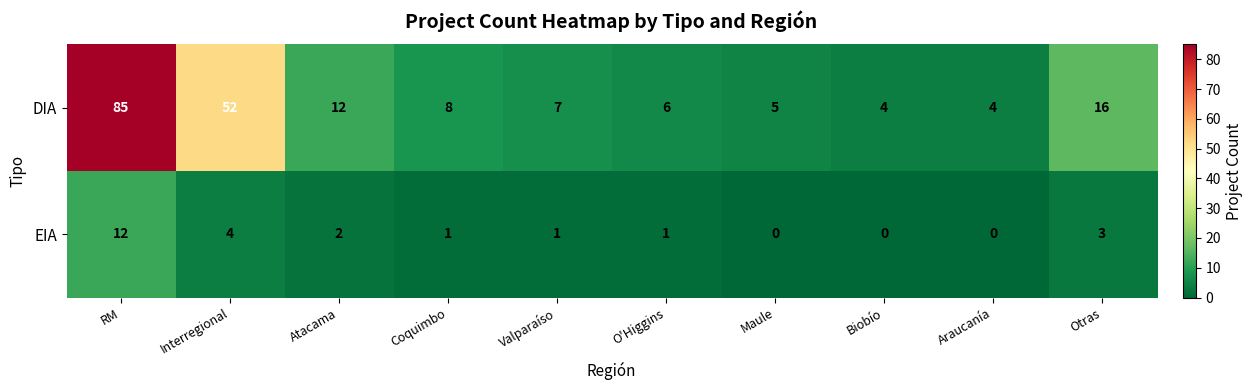

What is the difference between the maximum and minimum values in the EIA series?

12